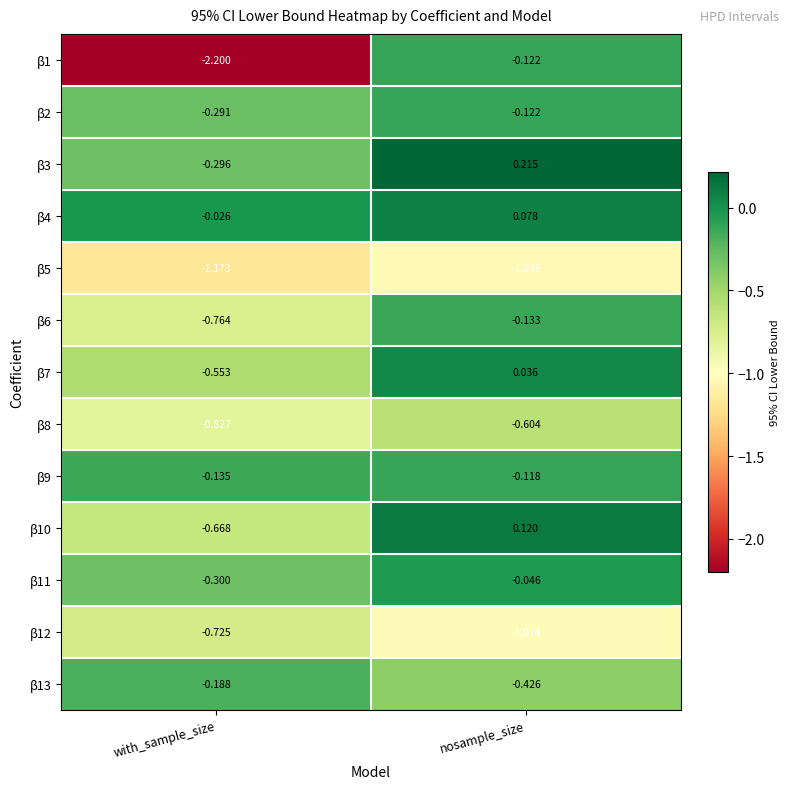

Where is β6 nearest to the value 0?

nosample_size